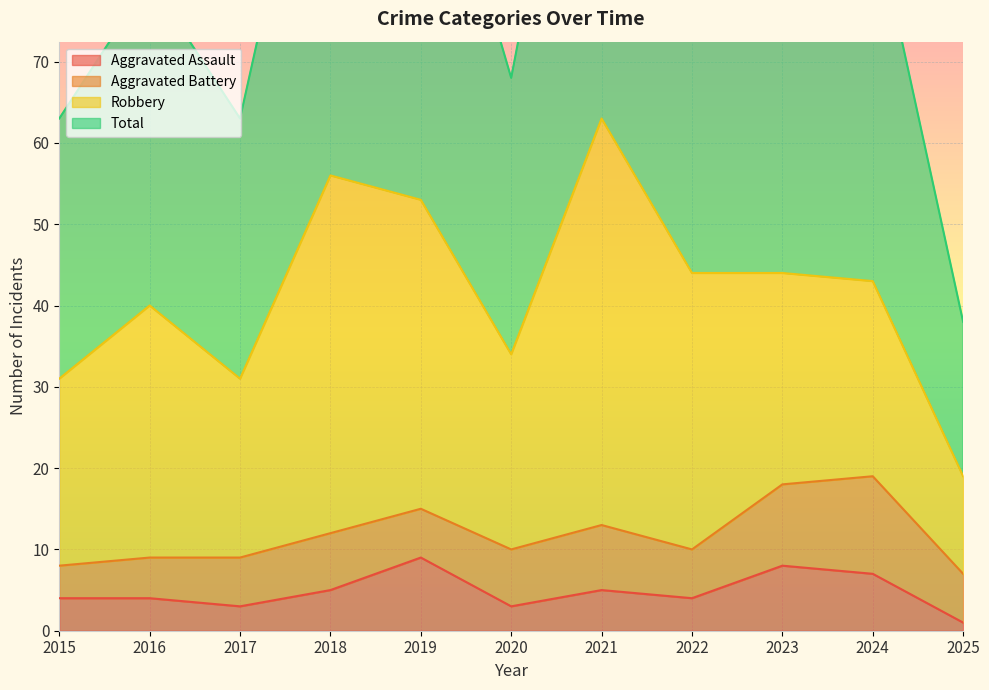

True or false: Aggravated Assault and Total cross at least once.

False